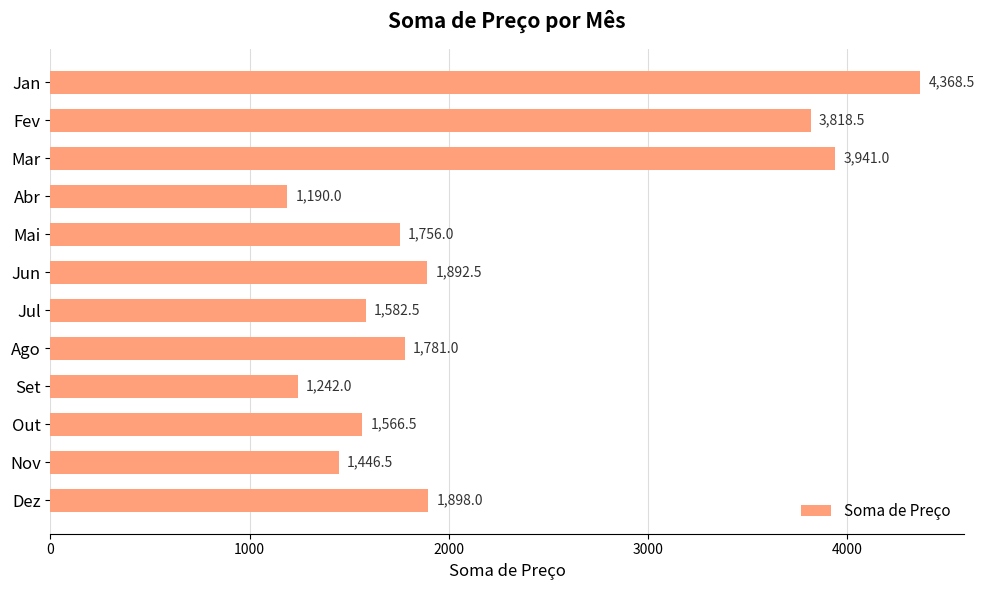

Count the number of categories in the chart.

12